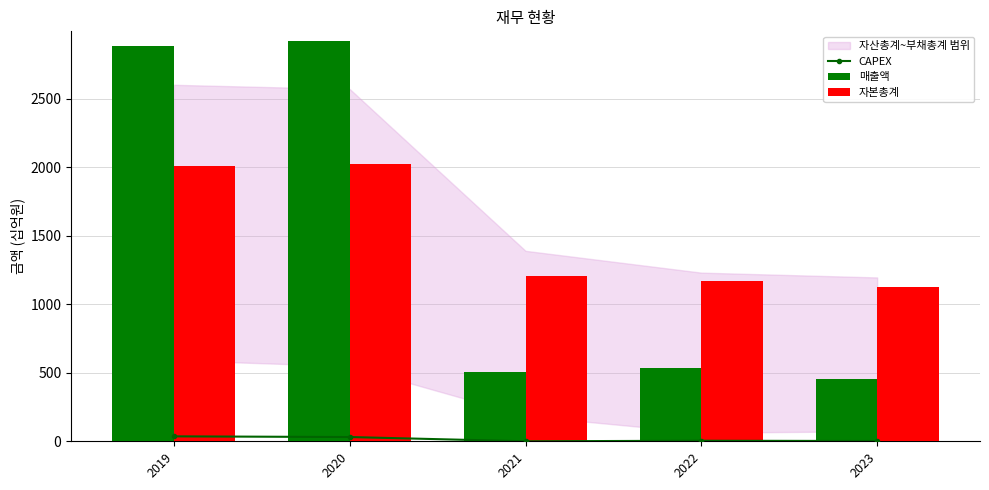

Reading right to left, what are all the values shown in this chart?

CAPEX: 2023=2	2022=4	2021=0	2020=31	2019=36
매출액: 2023=457	2022=538	2021=503	2020=2920	2019=2880
자본총계: 2023=1123	2022=1167	2021=1204	2020=2021	2019=2009